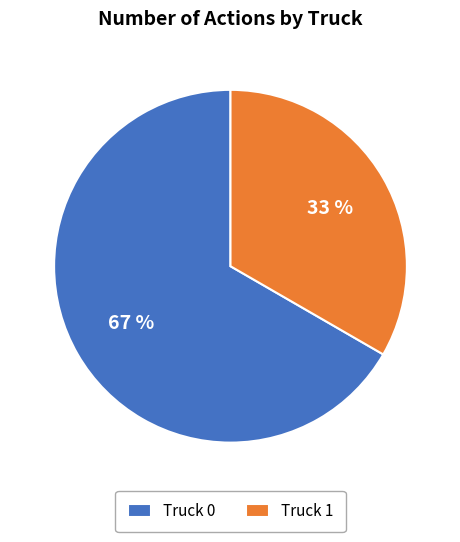

To the nearest percent, what is the average slice percentage?

50%